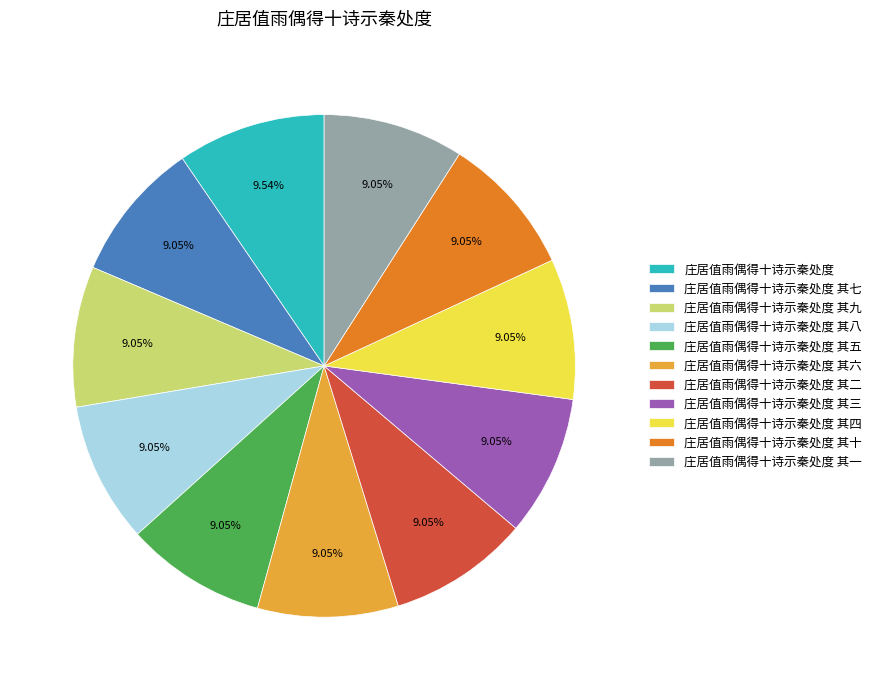

Is the sum of 庄居值雨偶得十诗示秦处度 其十 and 庄居值雨偶得十诗示秦处度 其八 greater than half?

No